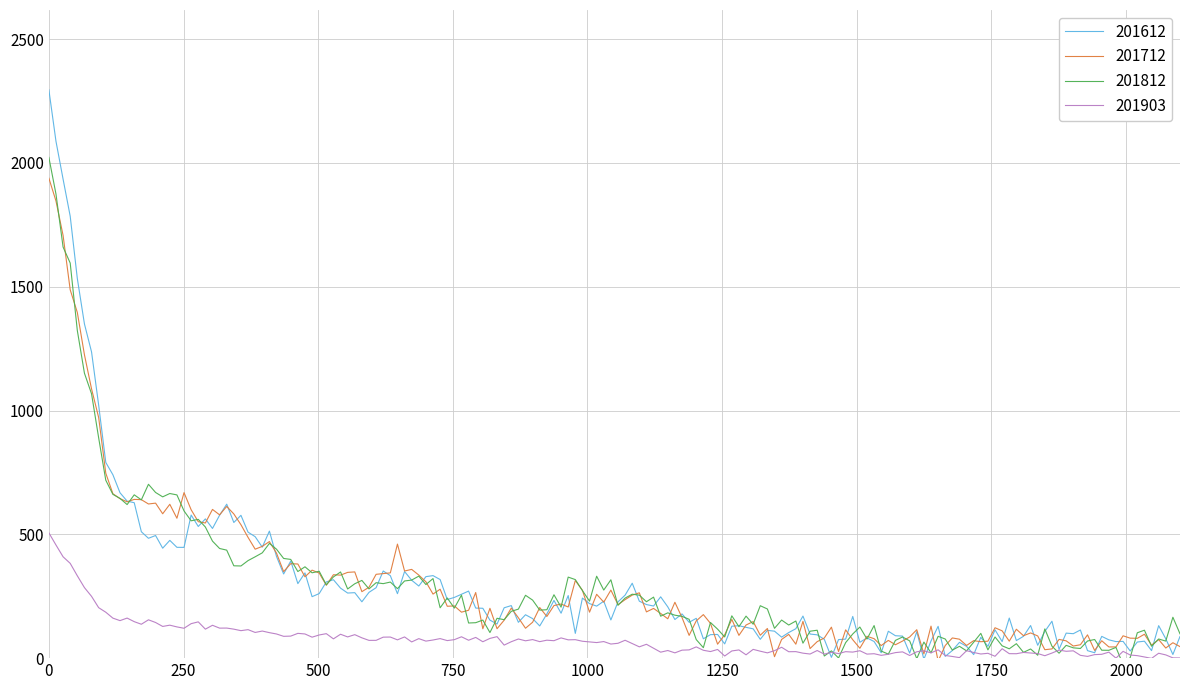

What are all the series names shown in the legend?

201612, 201712, 201812, 201903